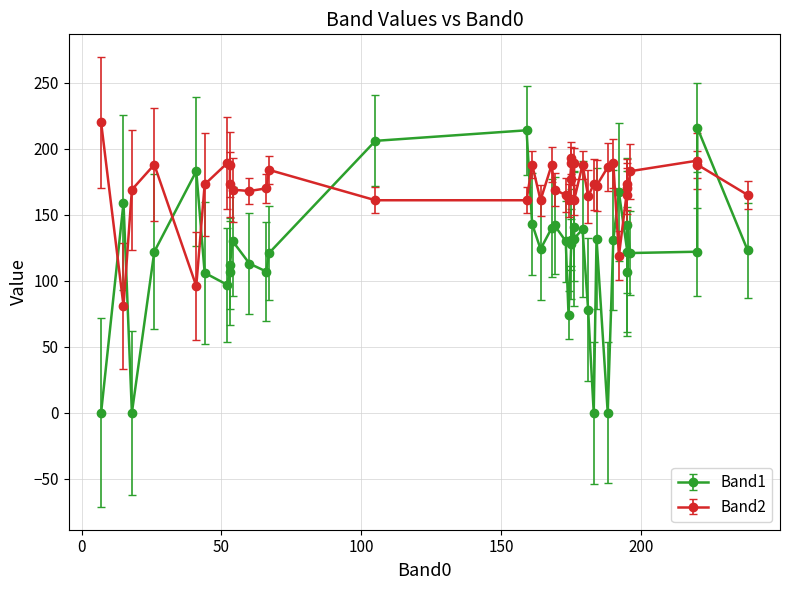

Reading left to right, what are all the values shown in this chart?

Band1: 53=112	18=0	53=107	176=141	26=122	52=97	41=183	7=0	192=167	15=159	67=121	66=107	183=0	174=74	105=206	188=0	44=106	238=123	54=130	168=140	220=122	159=214	195=122	195=107	175=131	181=78	60=113	220=216	196=121	169=142	175=128	179=139	175=129	161=143	195=142	184=132	176=132	190=131	164=124	173=130
Band2: 53=173	18=169	53=188	176=189	26=188	52=189	41=96	7=220	192=119	15=81	67=184	66=170	183=173	174=161	105=161	188=186	44=173	238=165	54=169	168=188	220=191	159=161	195=170	195=173	175=193	181=164	60=168	220=188	196=183	169=169	175=177	179=188	175=189	161=188	195=165	184=172	176=161	190=189	164=161	173=165